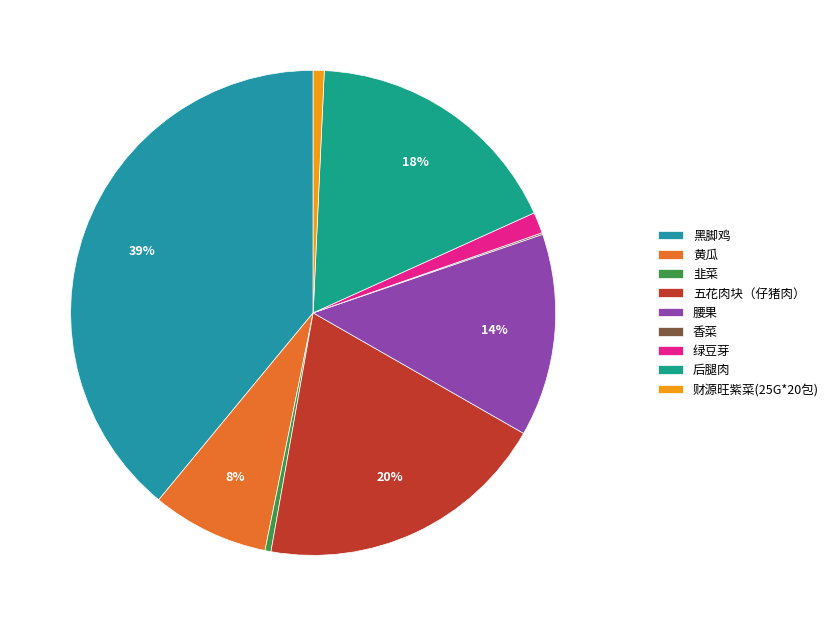

How many slices are in this pie chart?

9